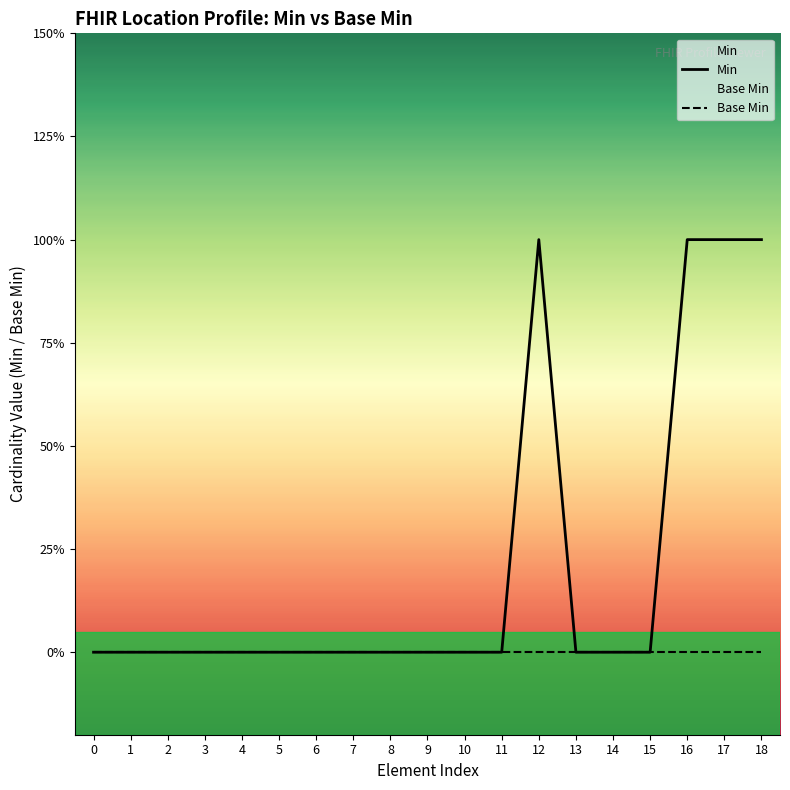

Count the number of categories in the chart.

19